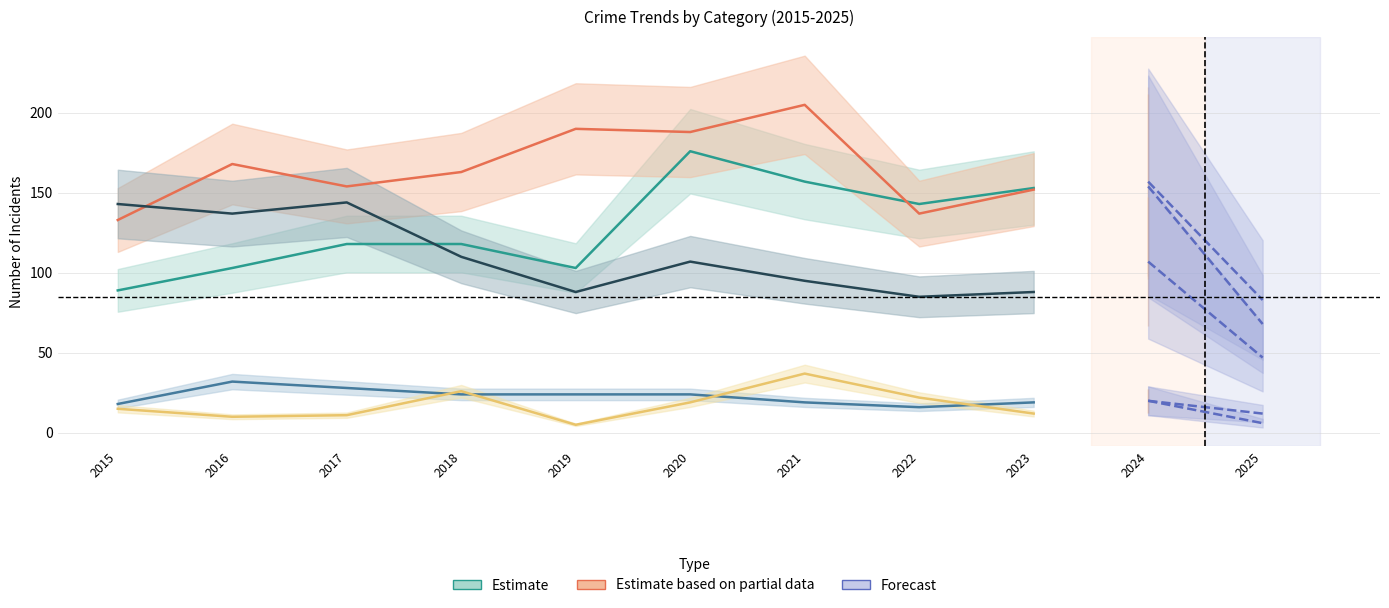

What is the sum of all Robbery values?

1151